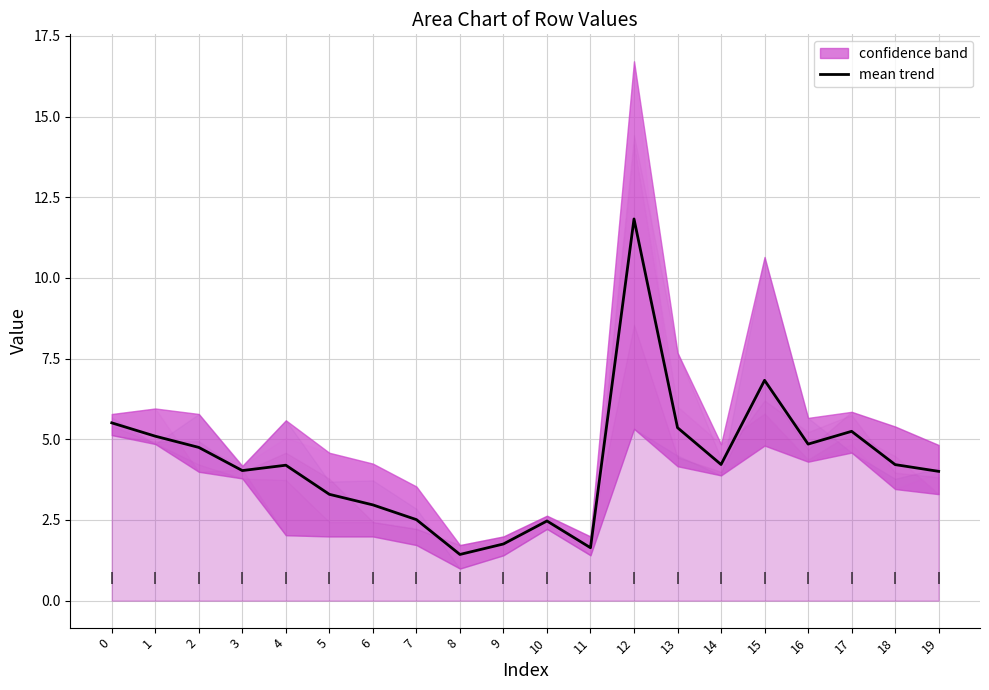

True or false: mean trend has a value of 4.0 at 3.

True